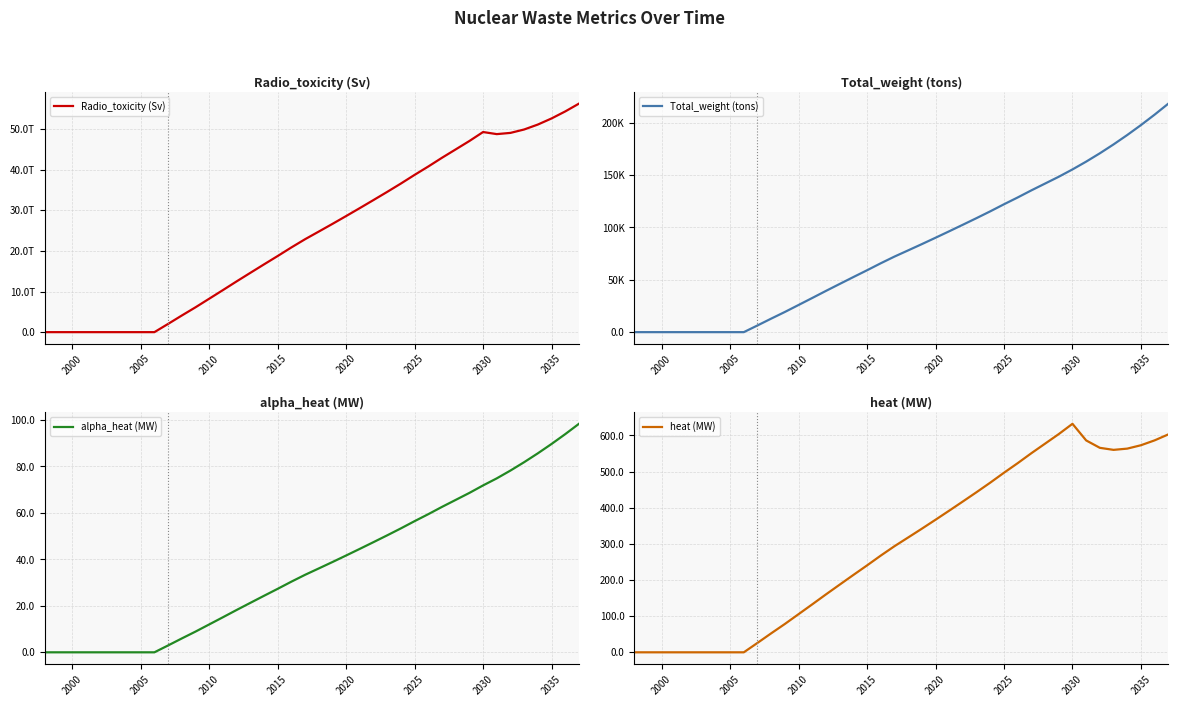

The alpha_heat (MW) series shows 0.0 at 2005. True or false?

True